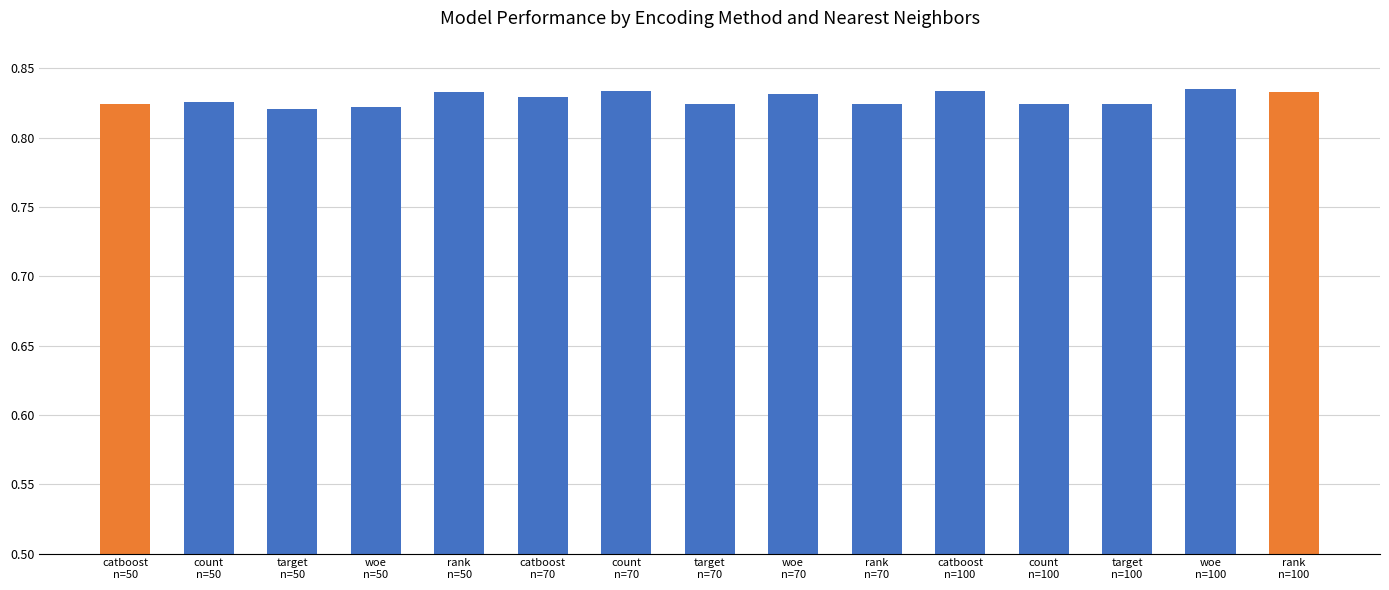

How many values are between 0 and 1?

15